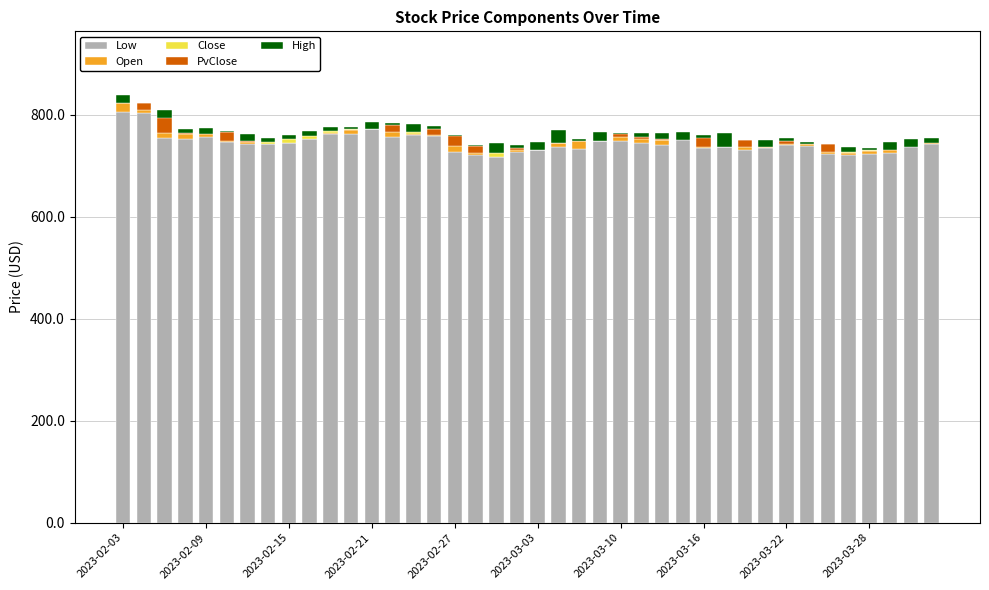

Is the value of High at 2023-03-03 greater than the value of Close at 35?

No